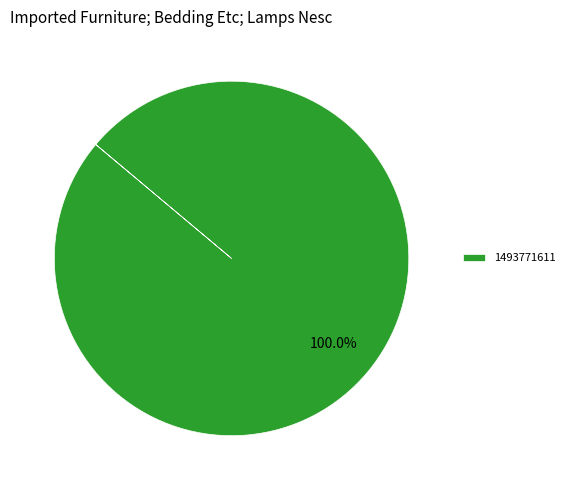

Which category accounts for the majority?

1493771611